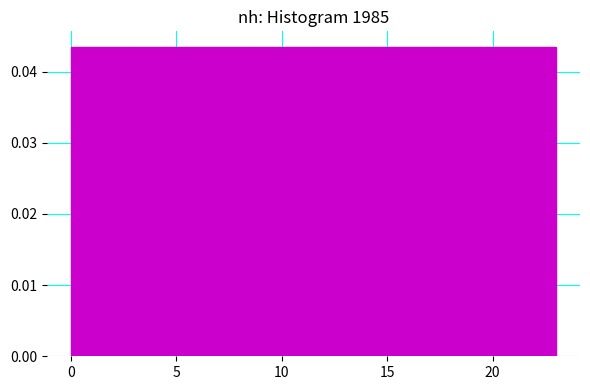

How tall is the bar that spans 6.0 to 8.5 on the x-axis? Neither the bar edges nor the heights are printed on the chart, so give them approximately, as read against the axes.

0.043